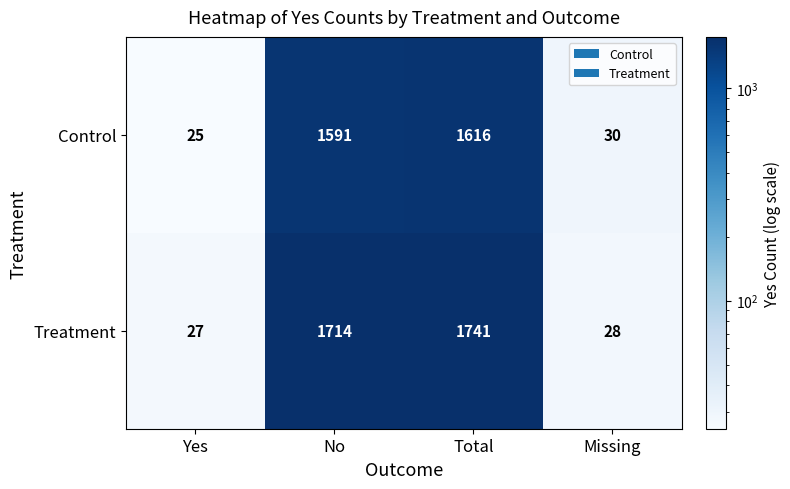

Rank the series by their average value, from highest to lowest.

Treatment, Control